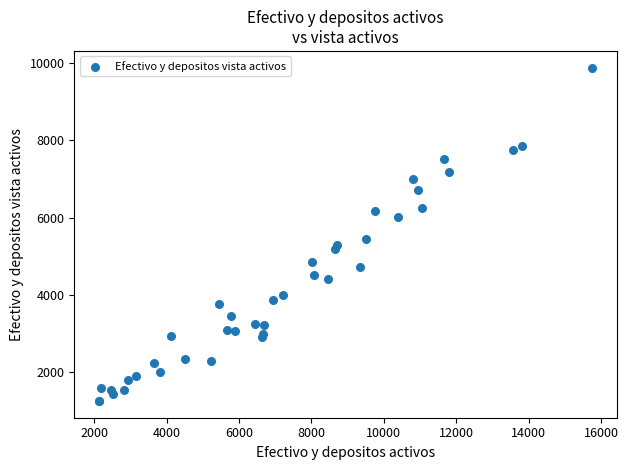

What Y value in the scatter plot is closest to 5570?

5453